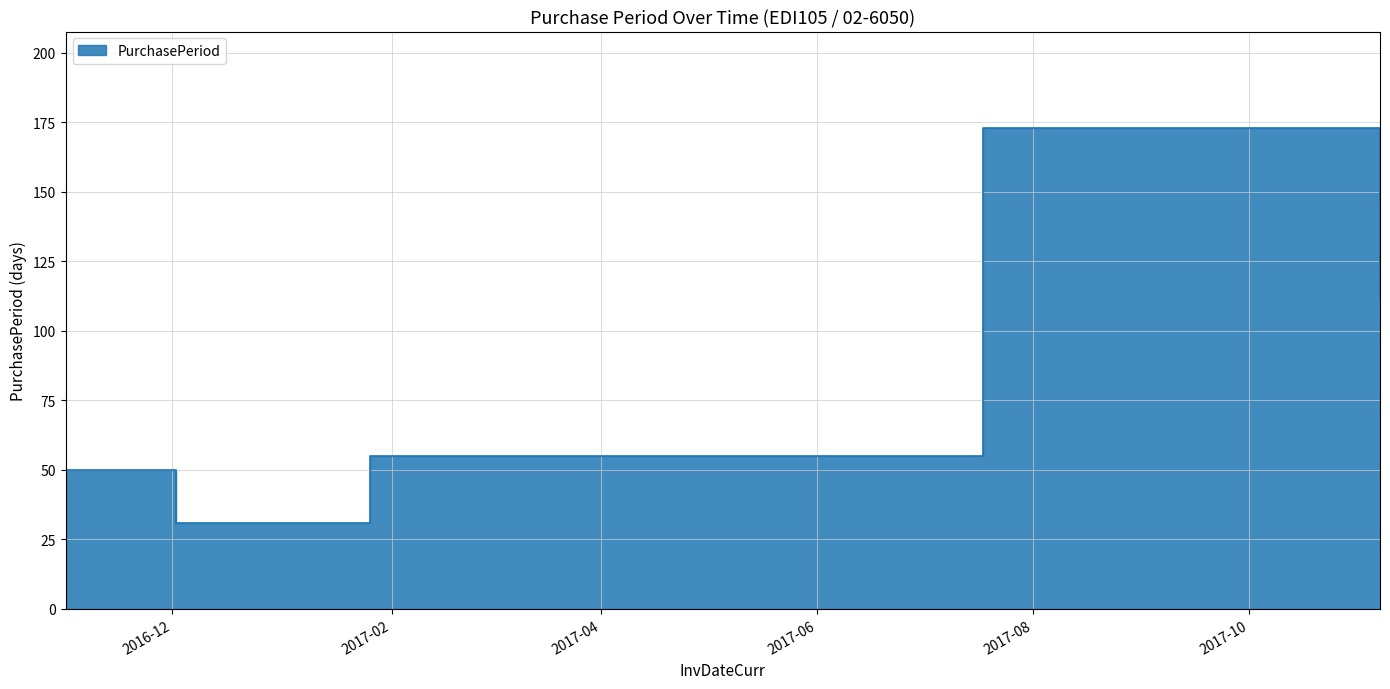

What is the label of the 4th point from the right?

2016-12-02